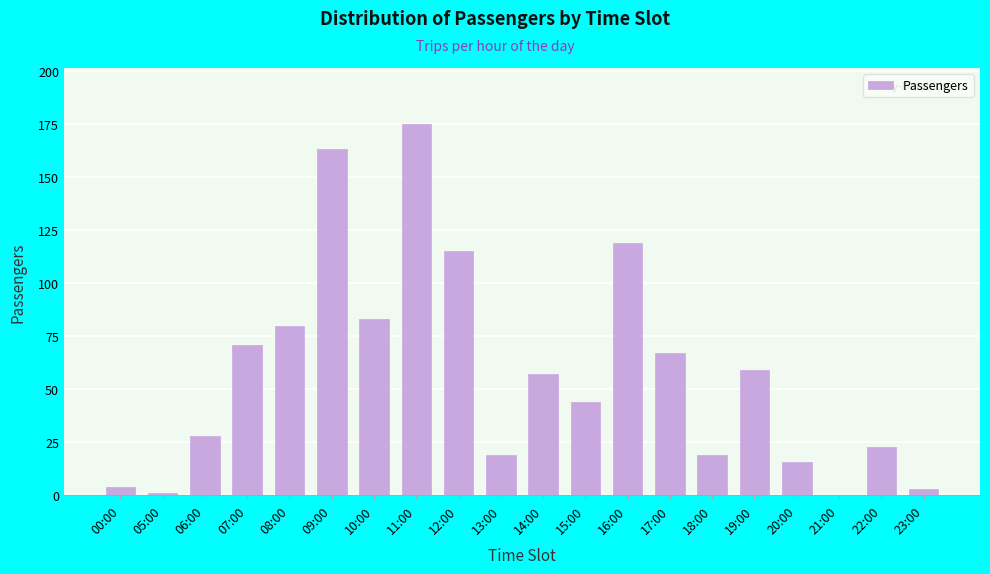

Reading left to right, extract all data points from this chart.

00:00=4	05:00=1	06:00=28	07:00=71	08:00=80	09:00=163	10:00=83	11:00=175	12:00=115	13:00=19	14:00=57	15:00=44	16:00=119	17:00=67	18:00=19	19:00=59	20:00=16	21:00=0	22:00=23	23:00=3